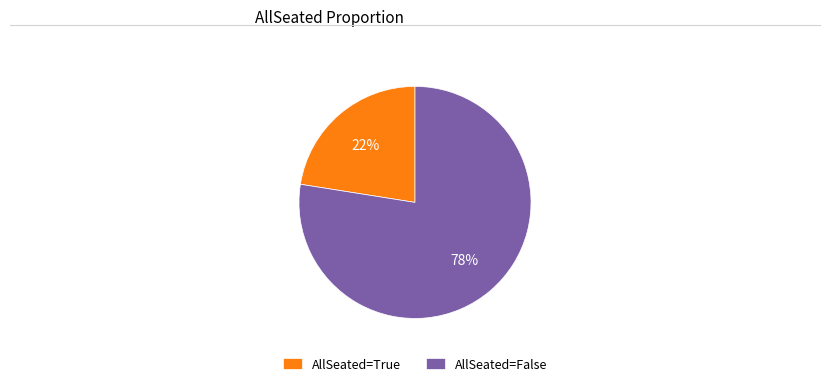

Between AllSeated=False and AllSeated=True, which is larger?

AllSeated=False